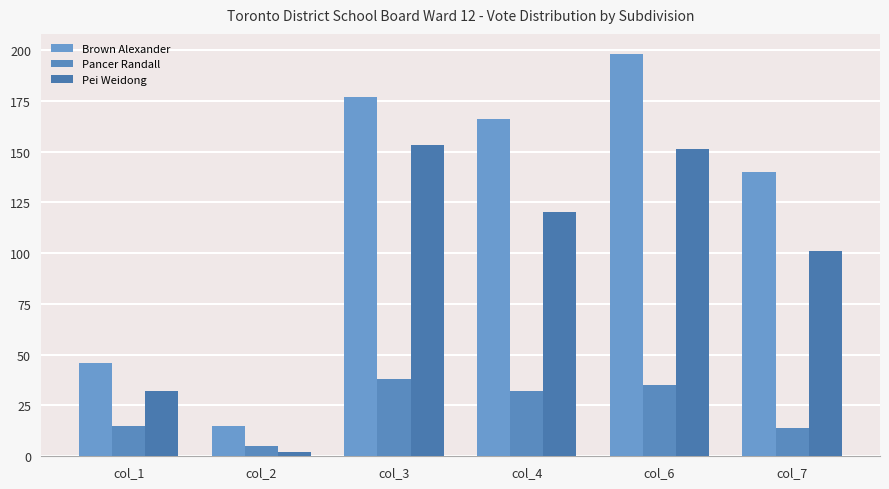

Where is Pancer Randall nearest to the value 21?

col_1